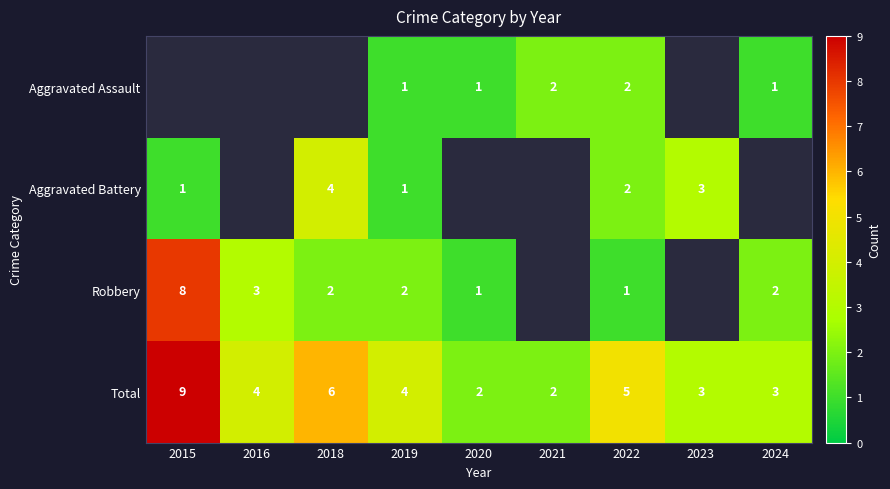

What is the sum of the Total values at 2021 and 2019?

6